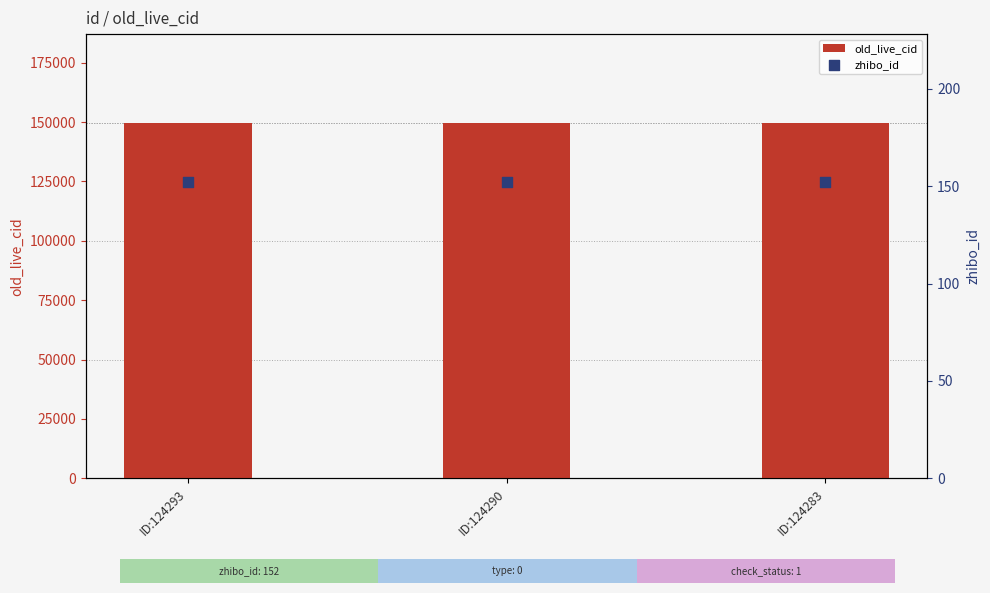

At how many categories does at least one series exceed 123567?

3